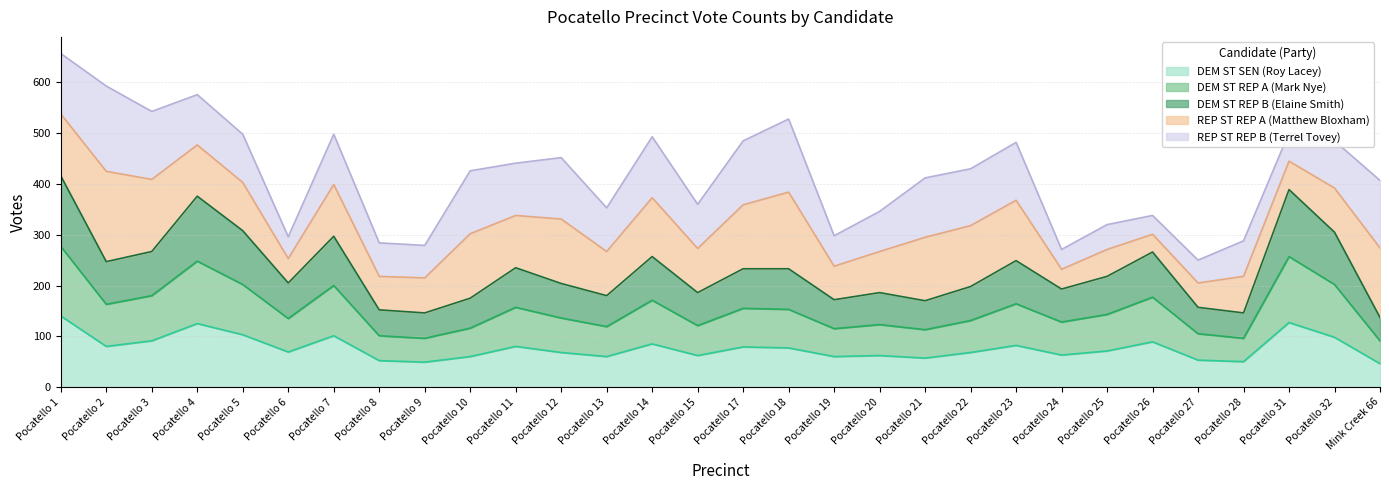

What is the total value across all series at Pocatello 14?

493